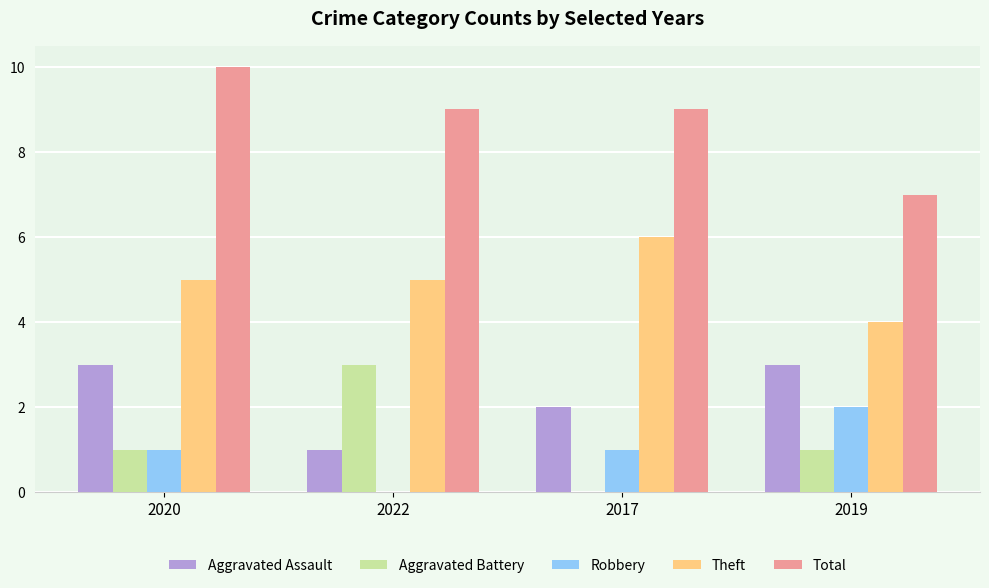

True or false: Aggravated Assault has a value of 3 at 2020.

True